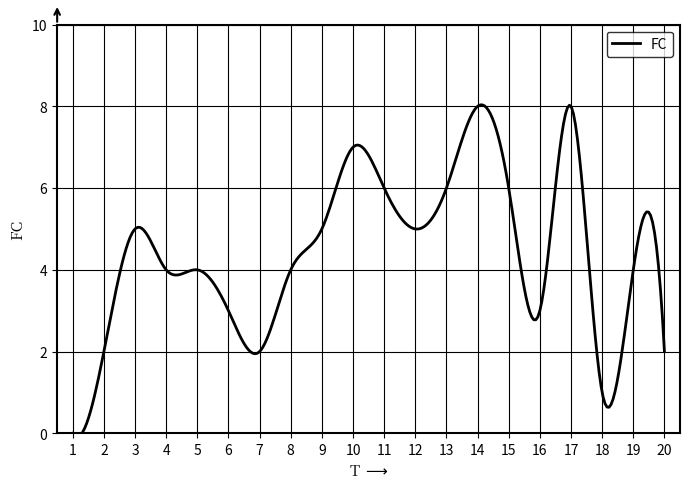

Reading left to right, what are all the values shown in this chart?

0	2	5	4	4	3	2	4	5	7	6	5	6	8	6	3	8	1	4	2